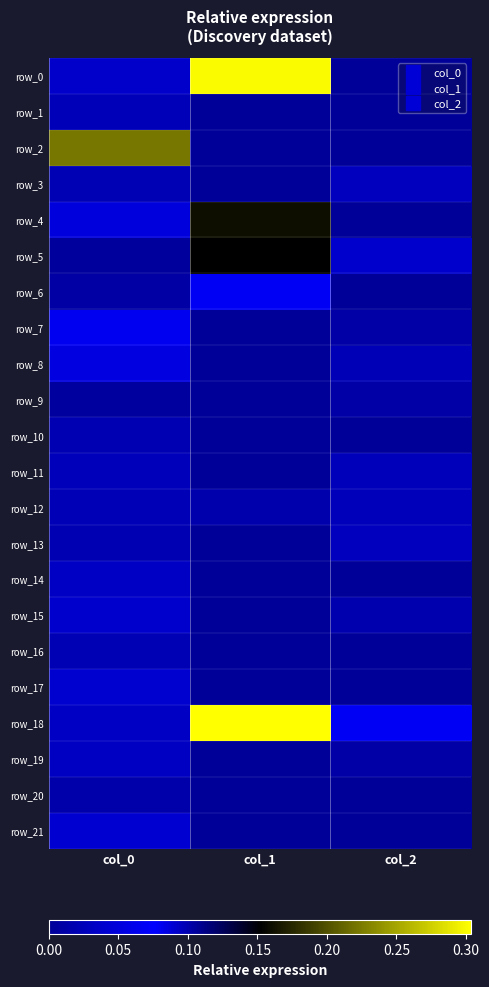

Which has a higher value, col_2 or col_0?

col_0